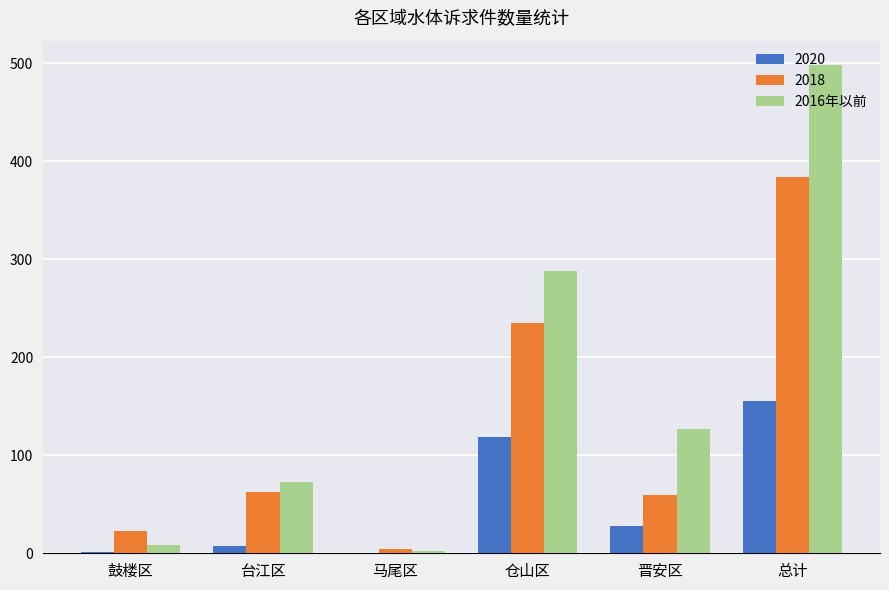

Which category has the highest value across all series?

总计